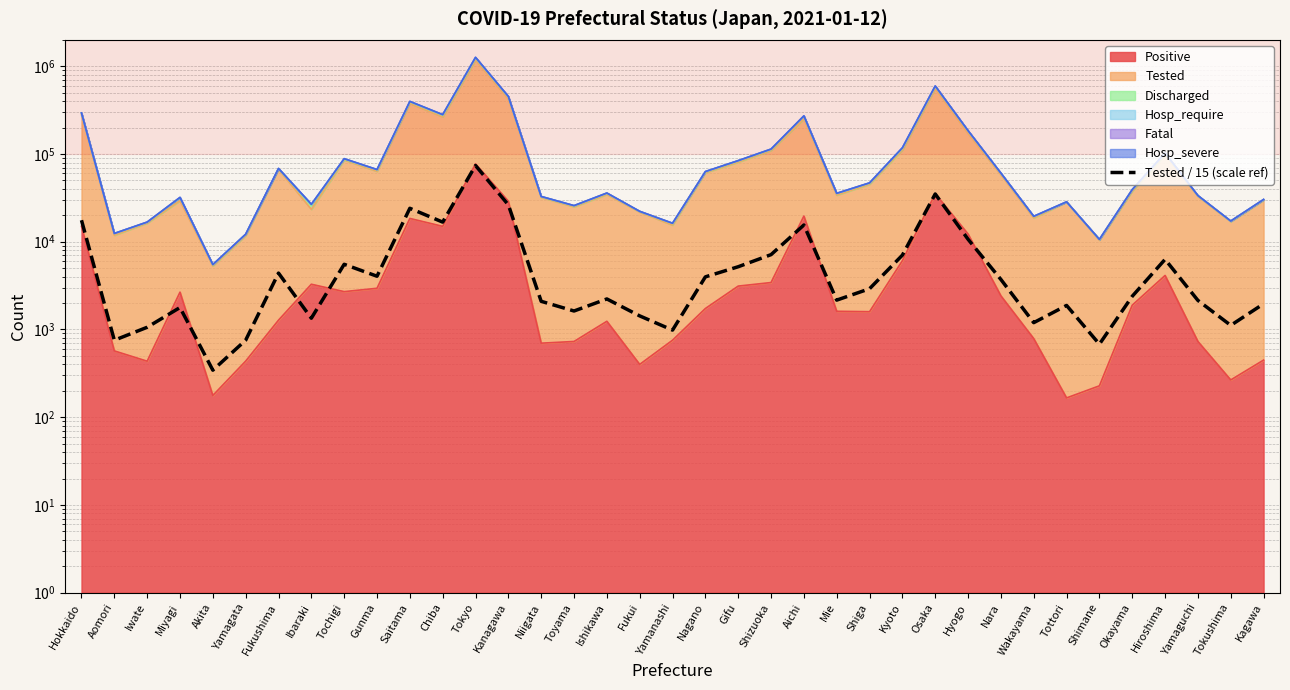

What is the maximum value shown in the chart?

73932.5